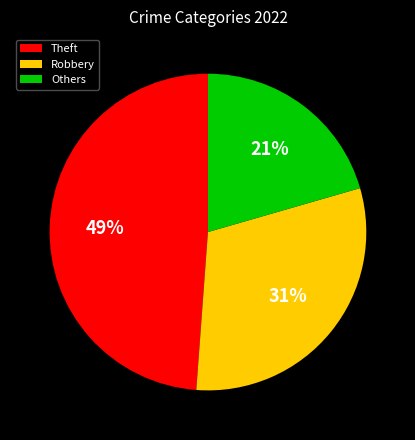

Is there a majority slice in this chart?

No